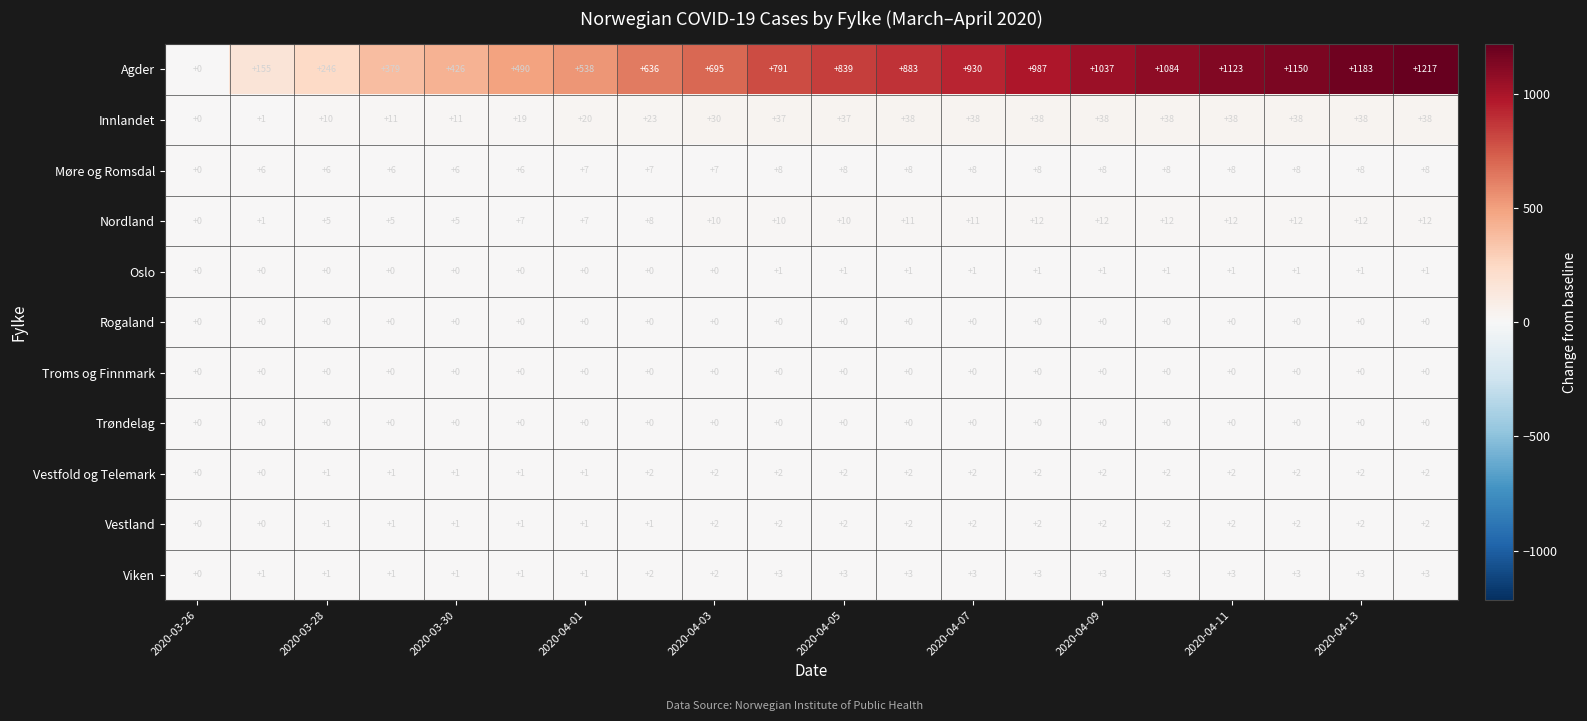

At how many categories does at least one series exceed 437?

15